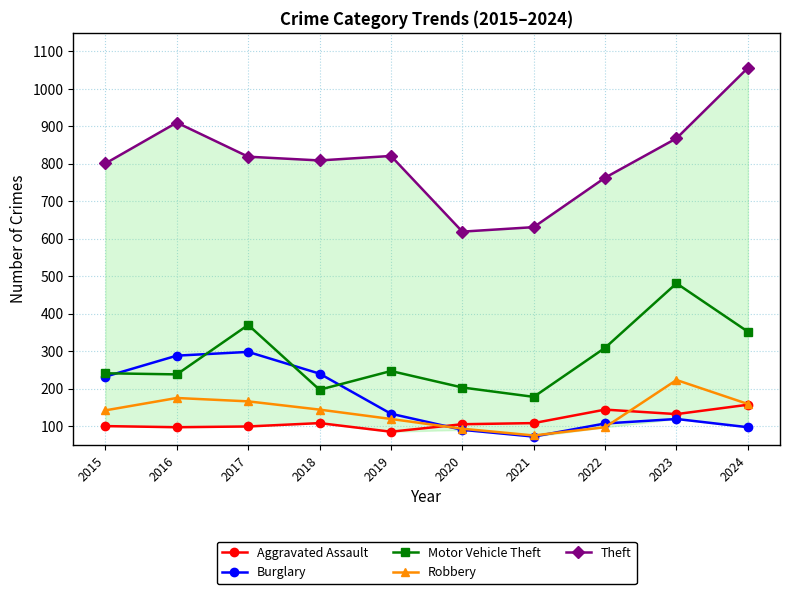

Which series changed the most between 2017 and 2022?

Burglary